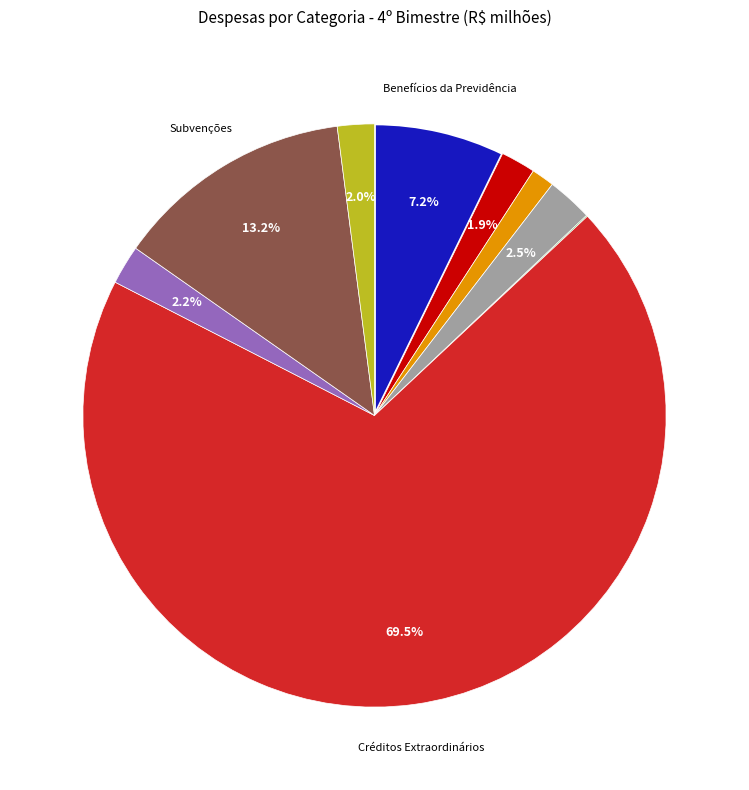

Is there any slice that represents more than half of the pie?

Yes